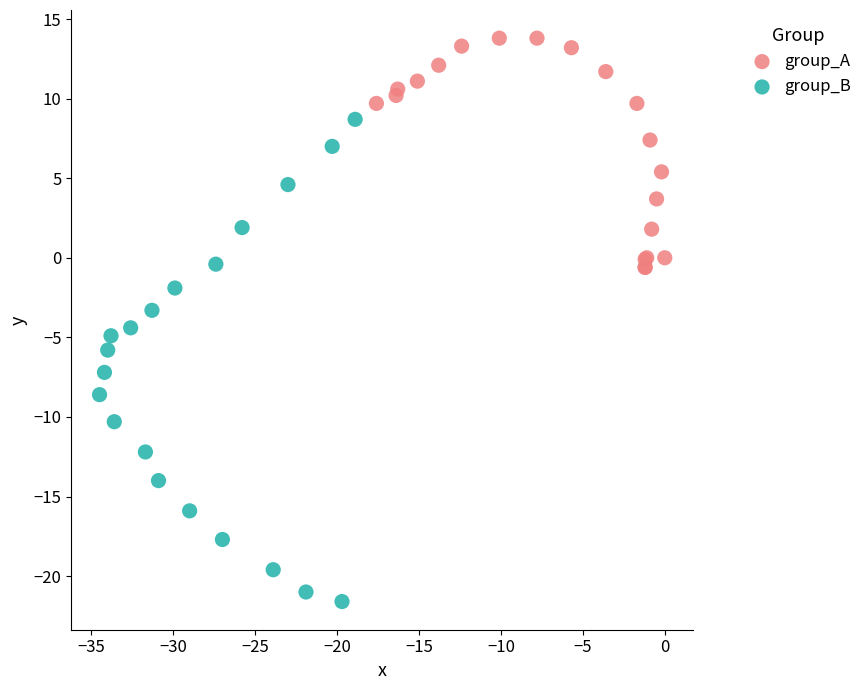

Which series contains the highest Y value?

group_A